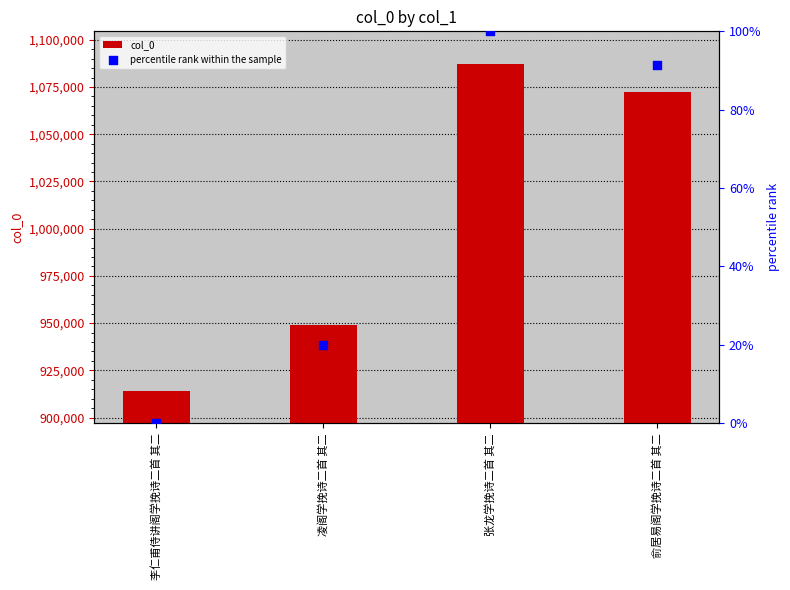

What is the total value across all series at 凌阁学挽诗二首 其二?

948793.9